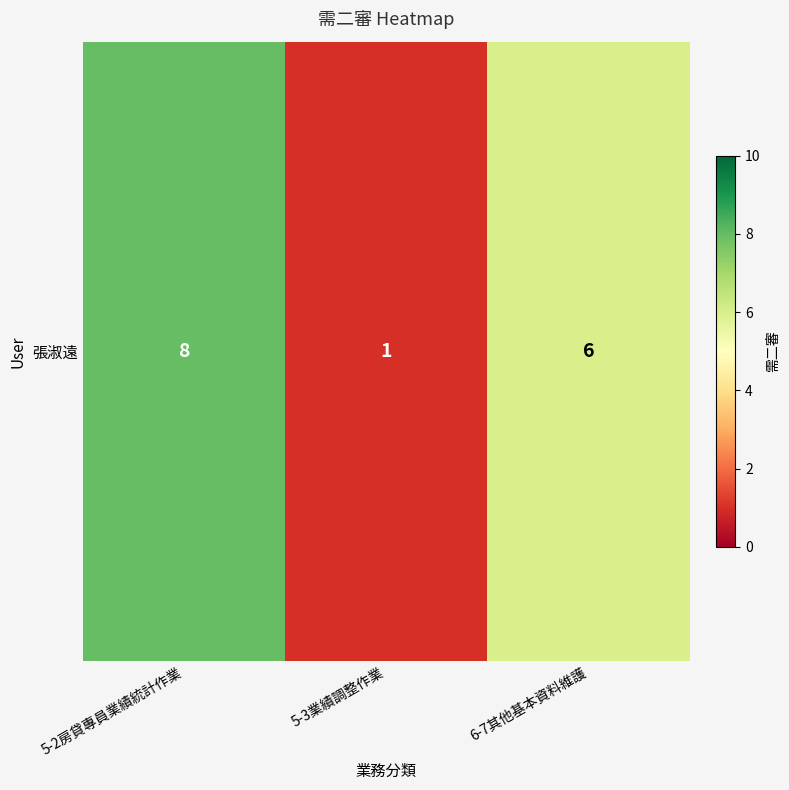

The value at 5-2房貸專員業績統計作業 is 11. True or false?

False